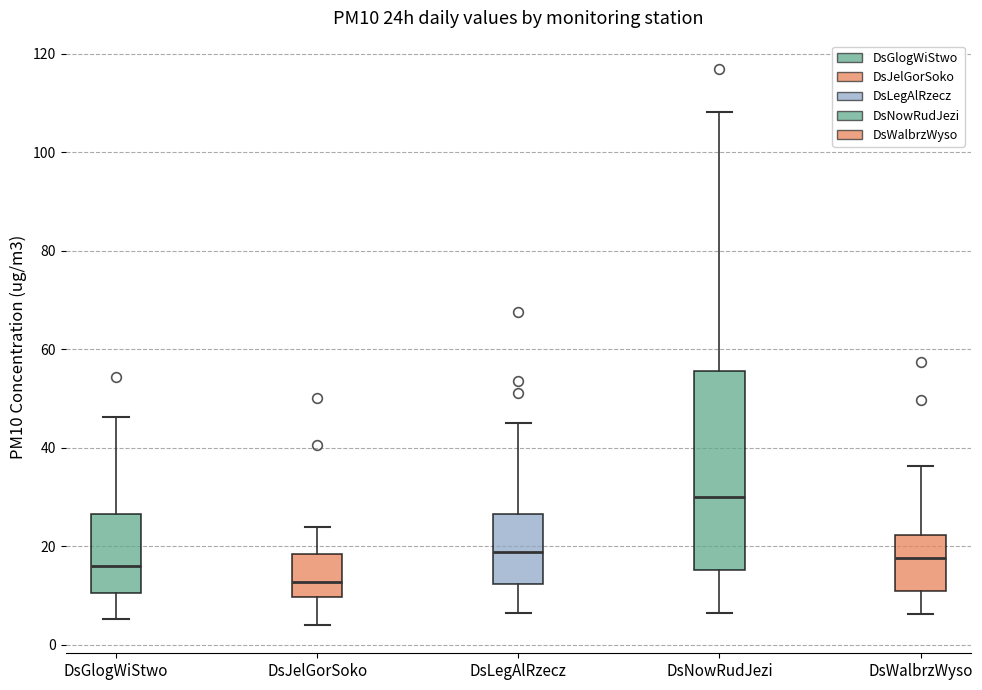

Reading left to right, read every box against the y-axis: the position of its median line, the range the box covers, and the ends of its whiskers. The values are not printed on the chart, so give them approximately, as read against the axis.

DsGlogWiStwo: median 16, box 10 to 26, whiskers 6 to 46
DsJelGorSoko: median 12, box 10 to 18, whiskers 4 to 24
DsLegAlRzecz: median 18, box 12 to 26, whiskers 6 to 46
DsNowRudJezi: median 30, box 16 to 56, whiskers 6 to 108
DsWalbrzWyso: median 18, box 10 to 22, whiskers 6 to 36